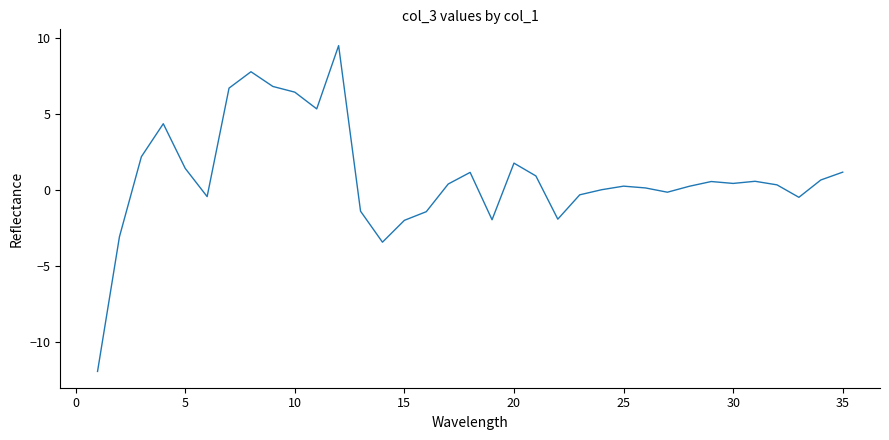

What is the greatest value displayed?

9.5